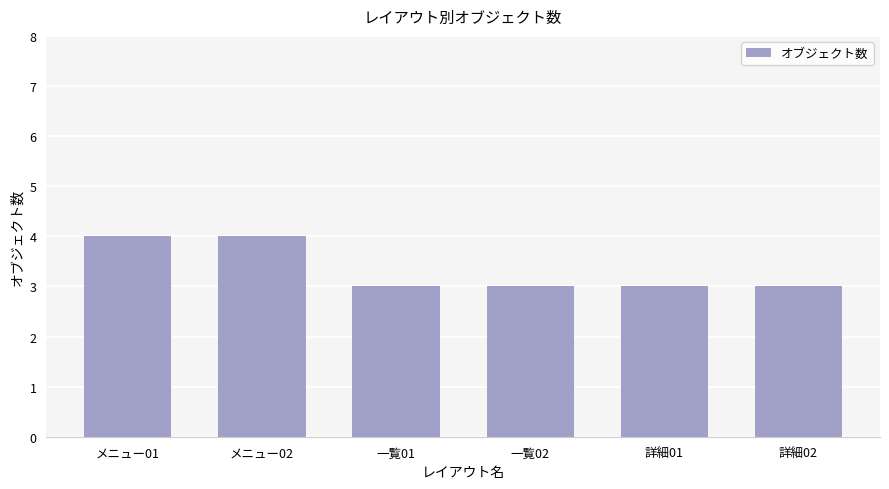

What is the maximum value shown in the chart?

4